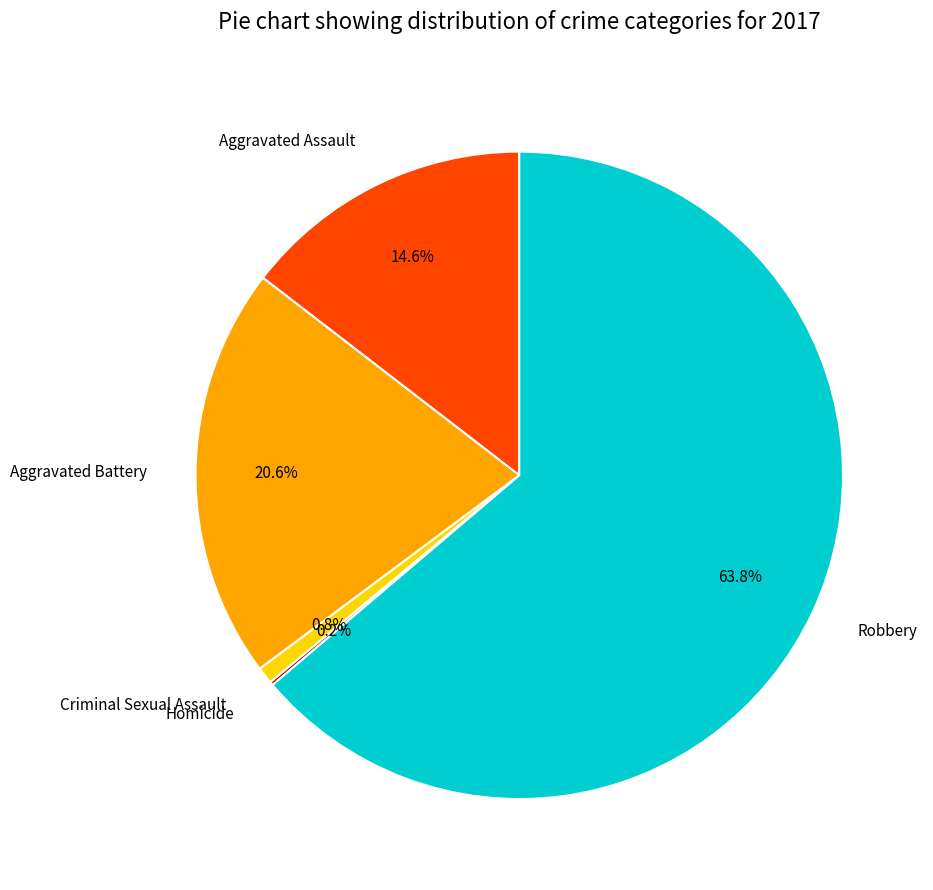

Which has a higher value, Criminal Sexual Assault or Aggravated Battery?

Aggravated Battery